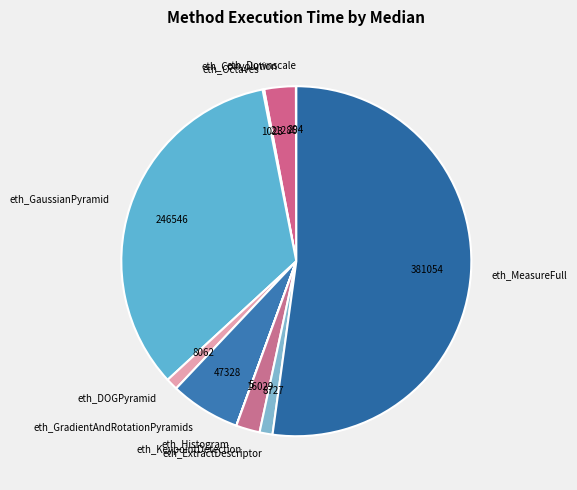

Is it true that eth_GradientAndRotationPyramids is 6% of the pie?

True